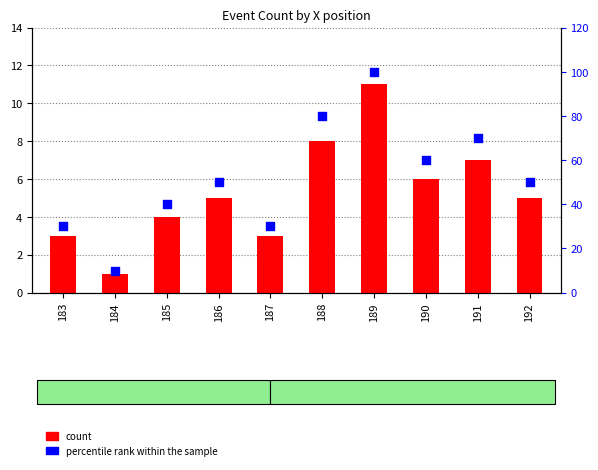

Is the value of count at 187 greater than the value of percentile rank within the sample at 192?

No